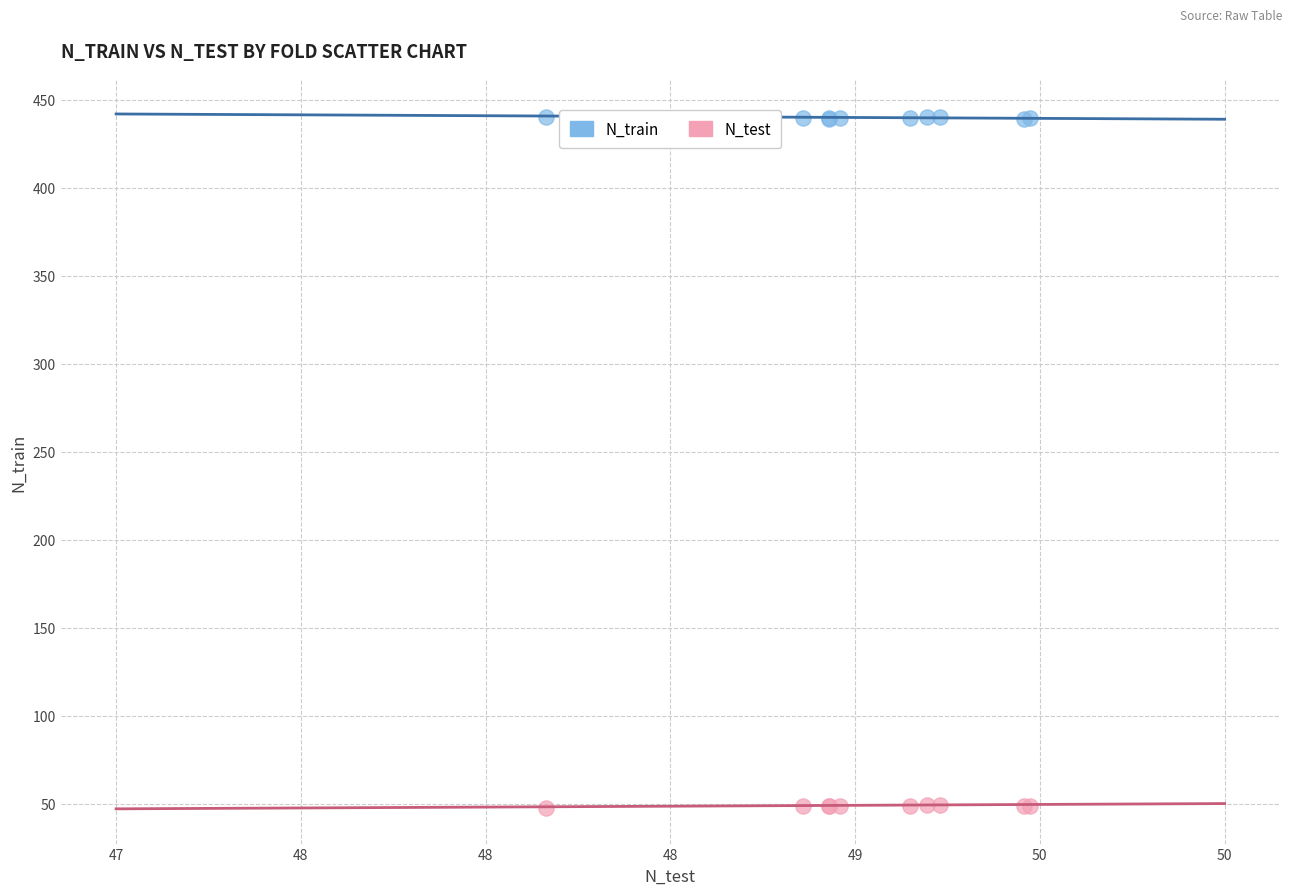

Which series reaches the maximum Y coordinate?

N_train